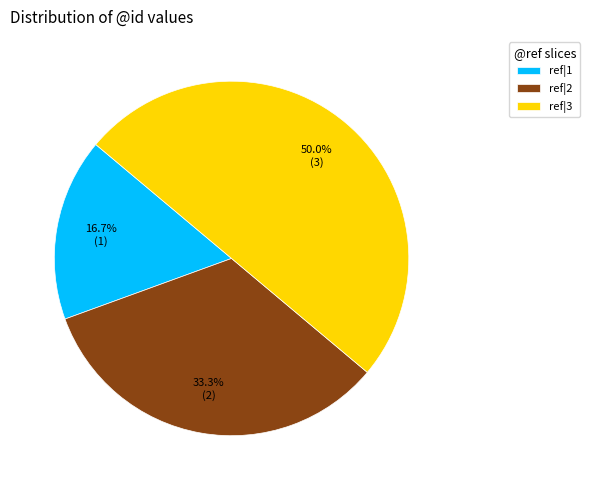

Is the sum of ref|1 and ref|3 greater than half?

Yes